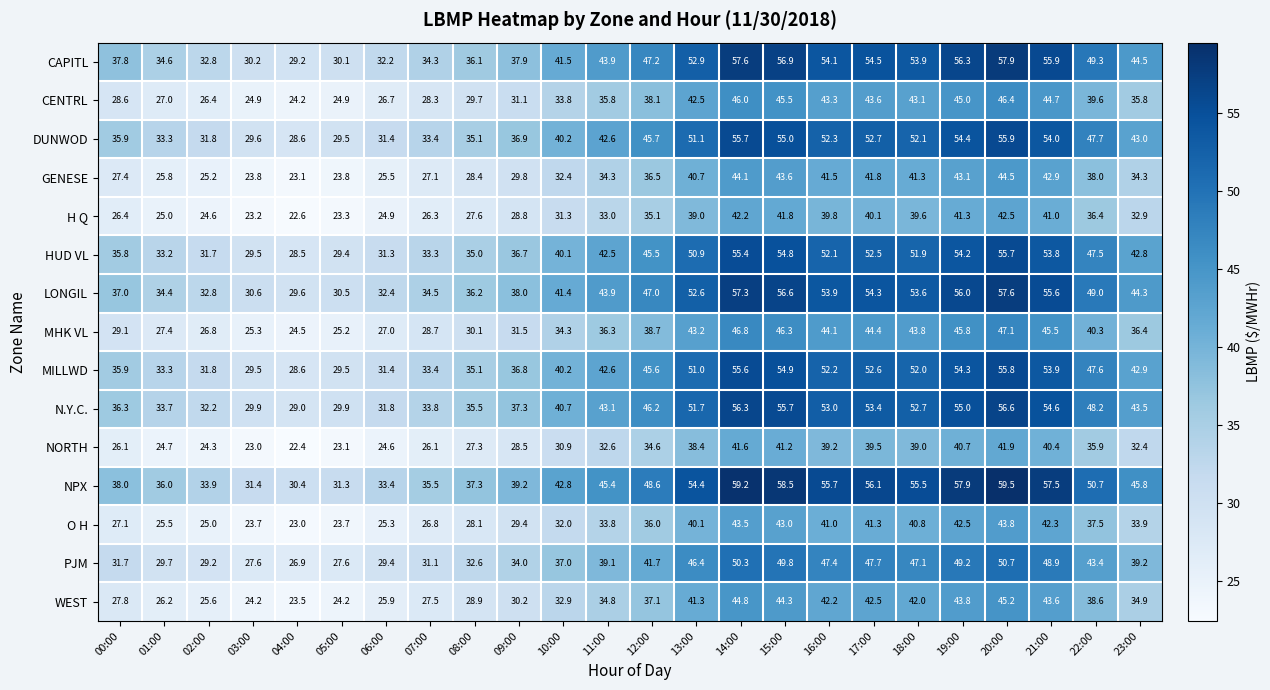

Rank the series at 09:00 from lowest to highest value.

NORTH, H Q, O H, GENESE, WEST, CENTRL, MHK VL, PJM, HUD VL, MILLWD, DUNWOD, N.Y.C., CAPITL, LONGIL, NPX